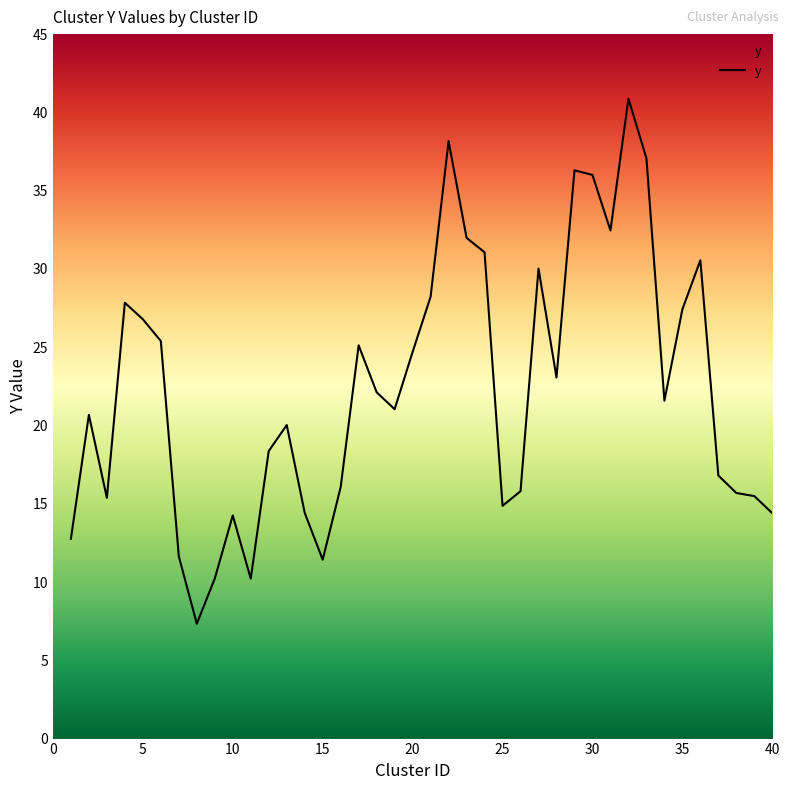

What is the smallest value displayed?

7.3